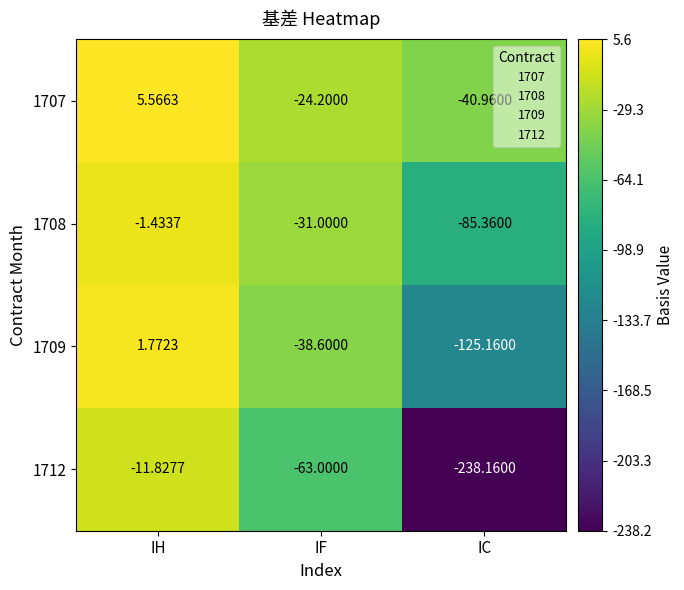

At which category is the sum across all series the highest?

IH